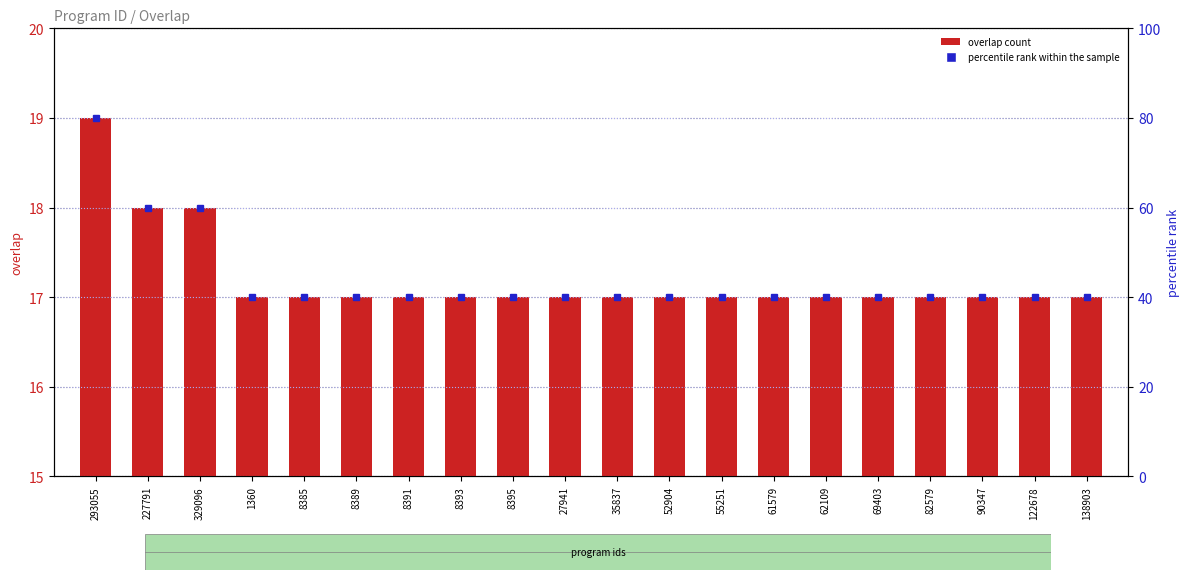

How many distinct data groups are displayed?

2